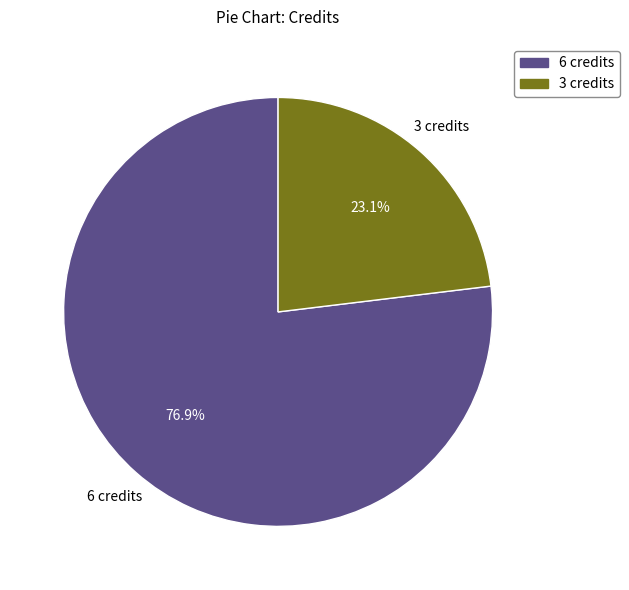

Does any single category account for the majority?

Yes